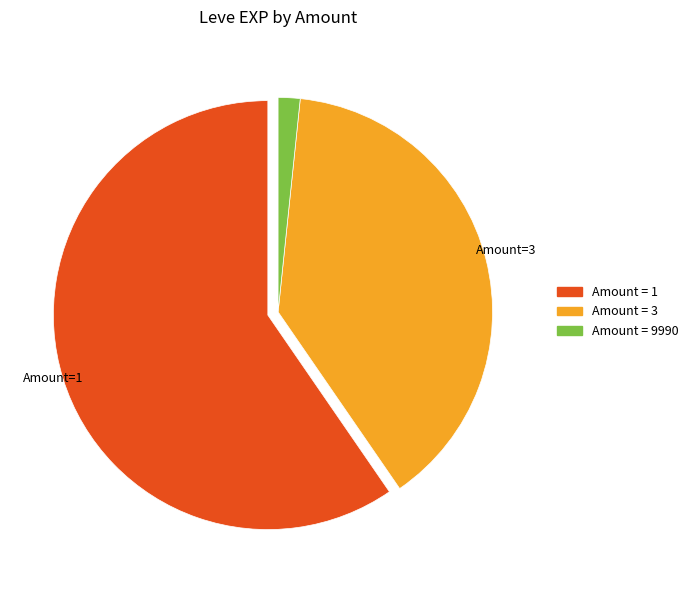

Is there a majority slice in this chart?

Yes